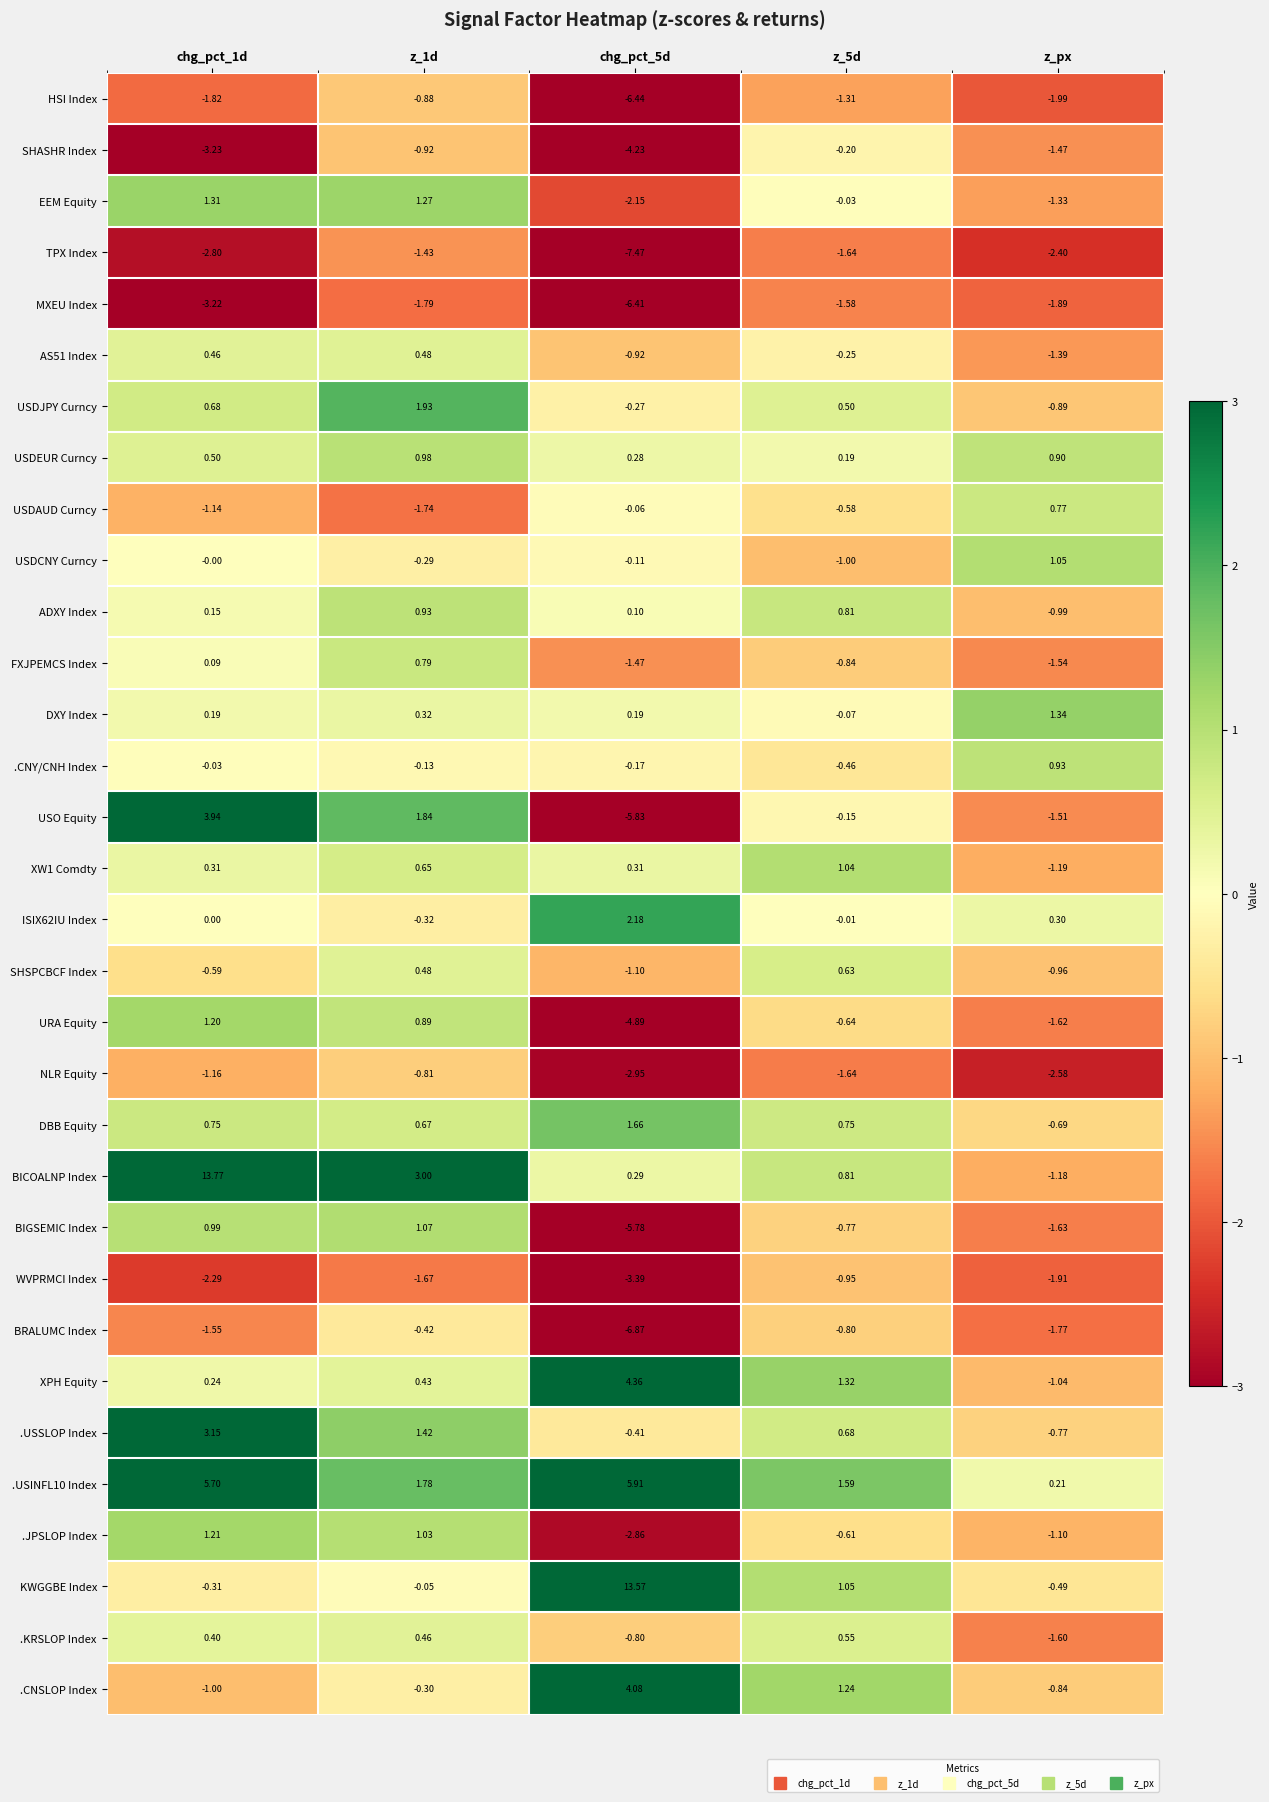

Is the value of USDJPY Curncy at z_1d greater than the value of SHSPCBCF Index at chg_pct_5d?

Yes